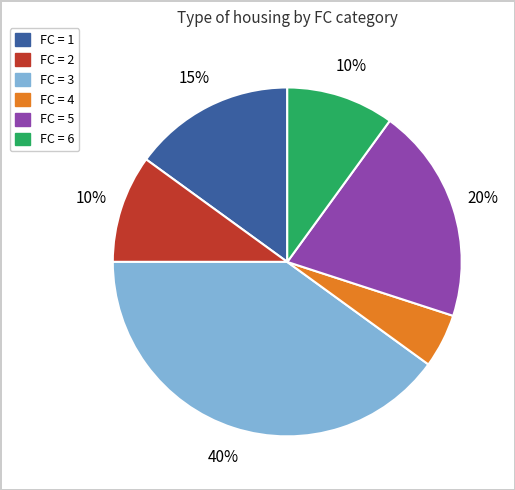

Is there a majority slice in this chart?

No